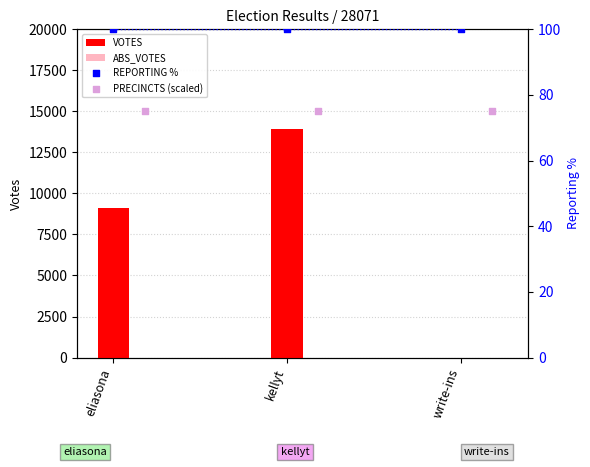

The value of VOTES at write-ins is 0. True or false?

True